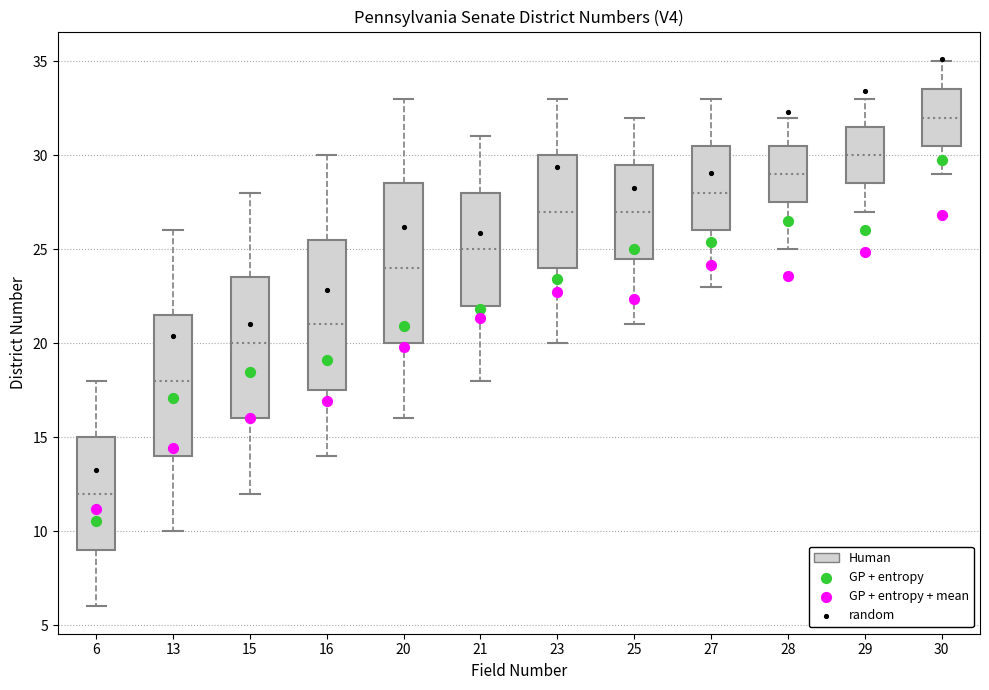

Which box has the lowest median line?

6